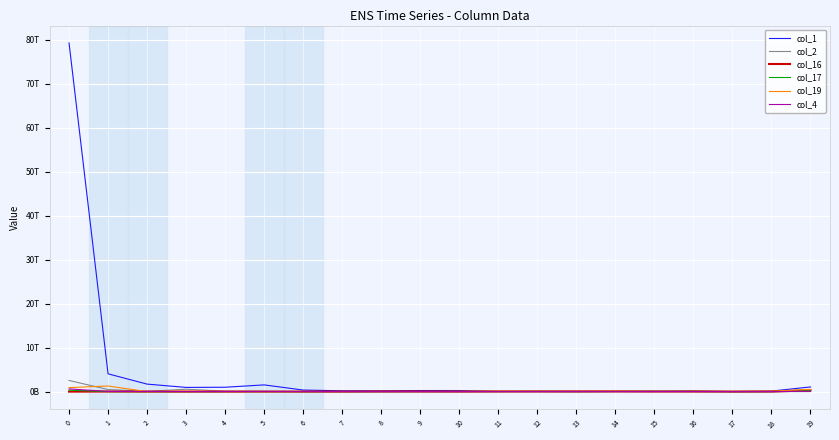

What is the total value across all series at 1?

5861564911984